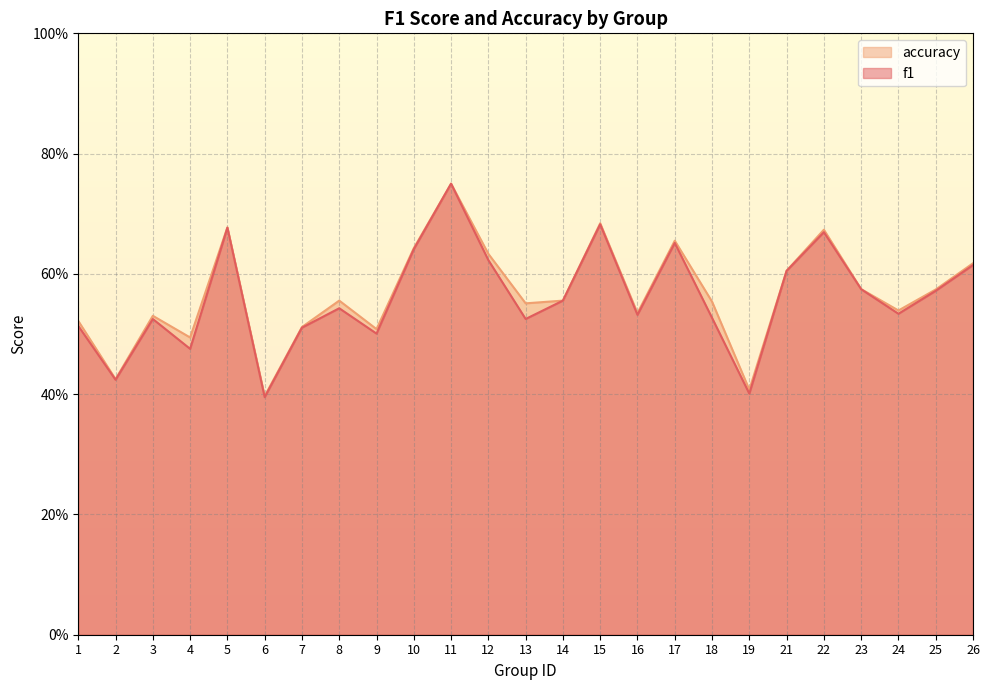

What is the value of the f1 point at the 2nd from the left?

0.4